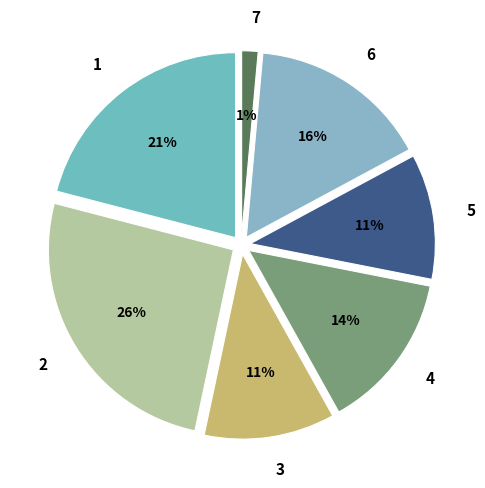

Which slice is the smallest?

7